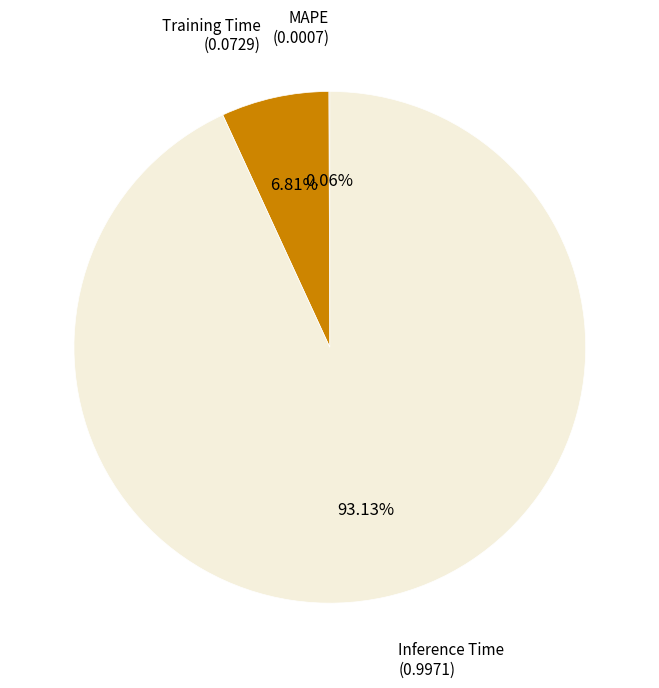

Does Inference Time (0.9971) represent more than half of the total?

Yes